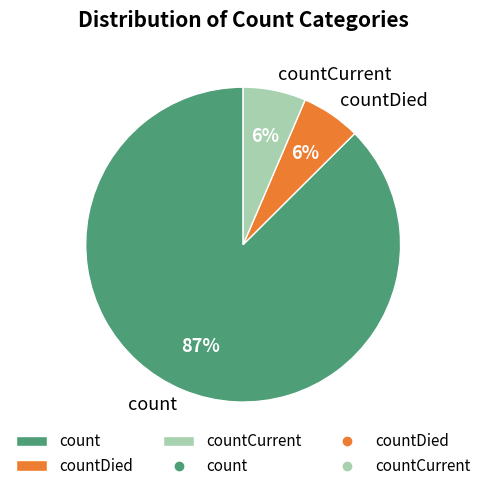

How many segments does this pie chart have?

3